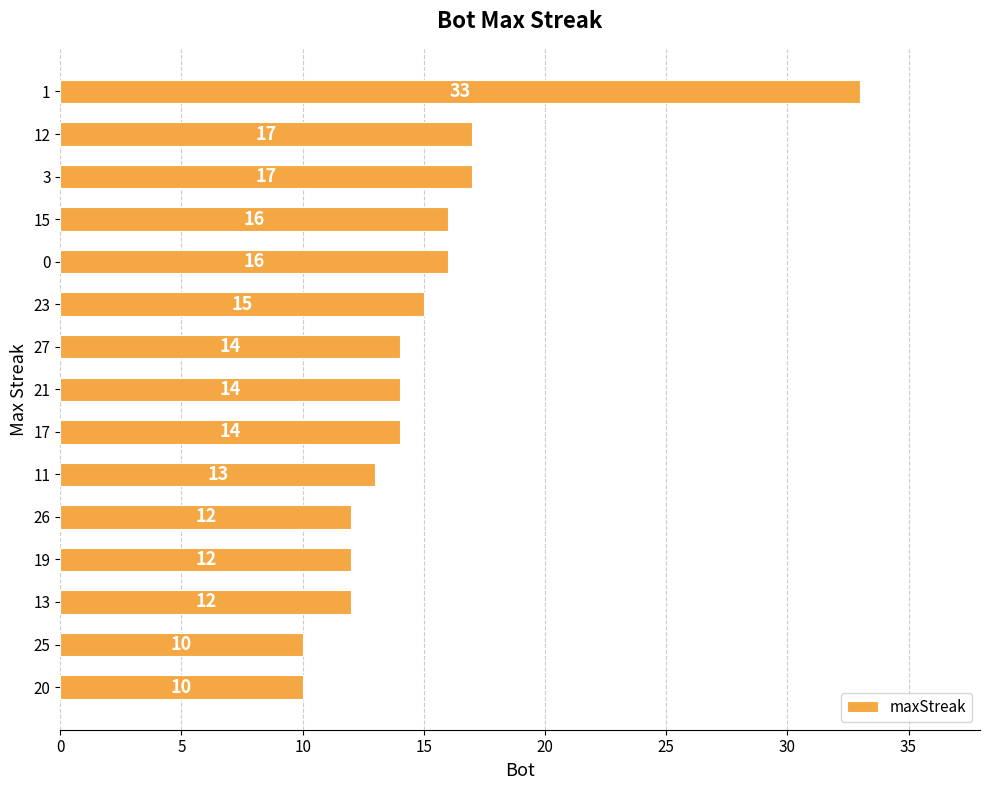

Is it true that the value at 27 is 18?

False